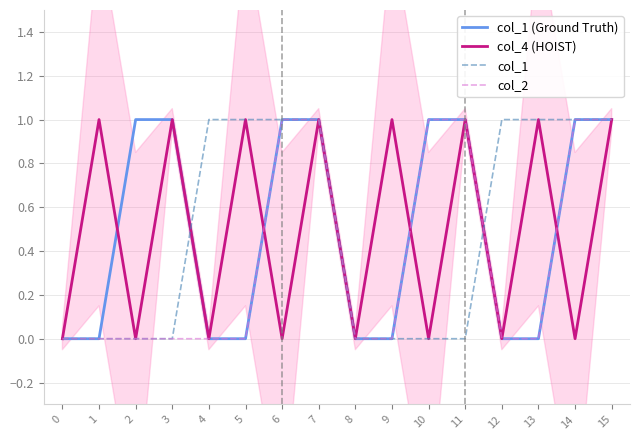

Which has a higher value, 5 or 4?

5